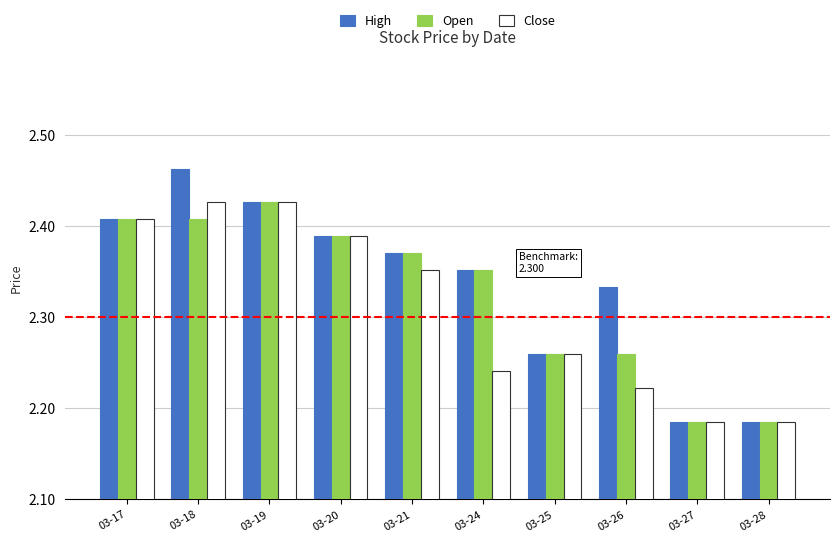

How many bars are there in total?

30